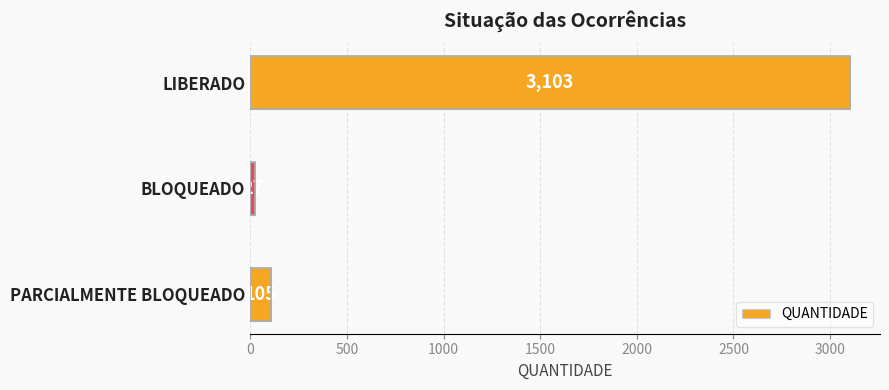

Is it true that the value at BLOQUEADO is 27?

True